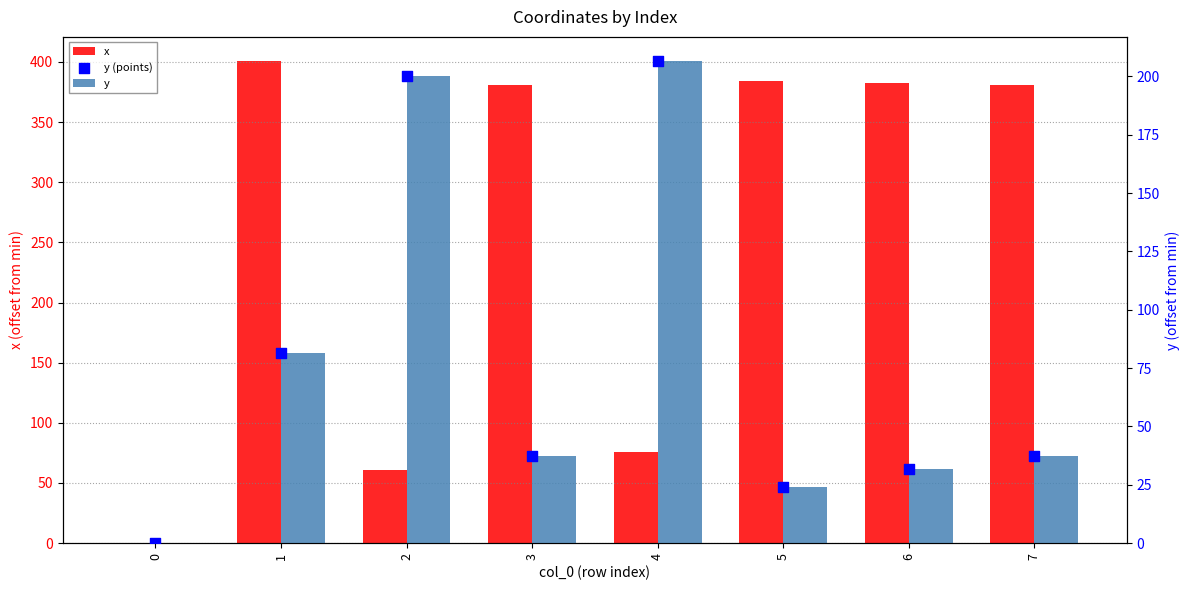

Which series has the largest total across all categories?

x